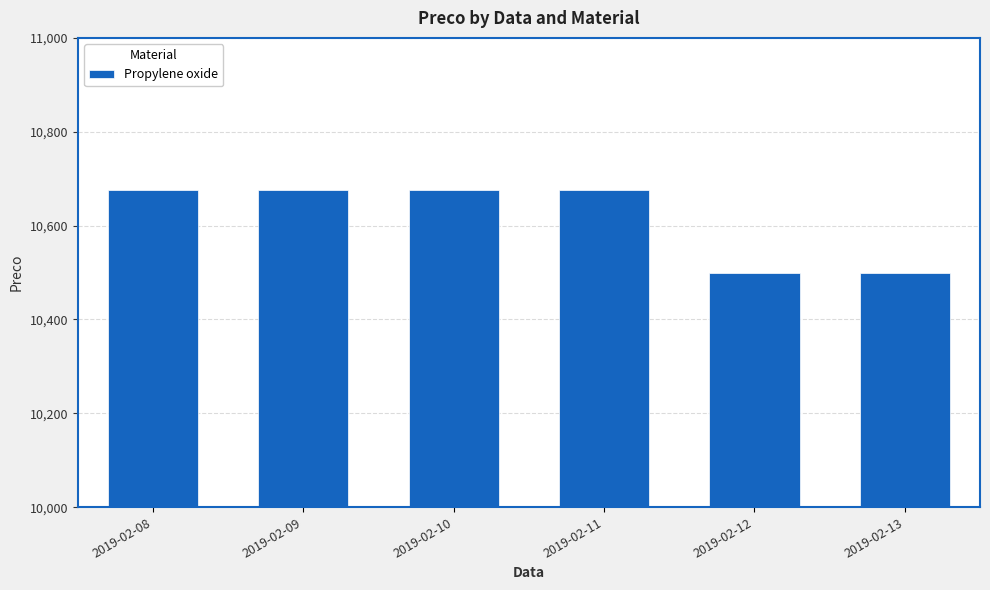

What is the smallest value displayed?

10500